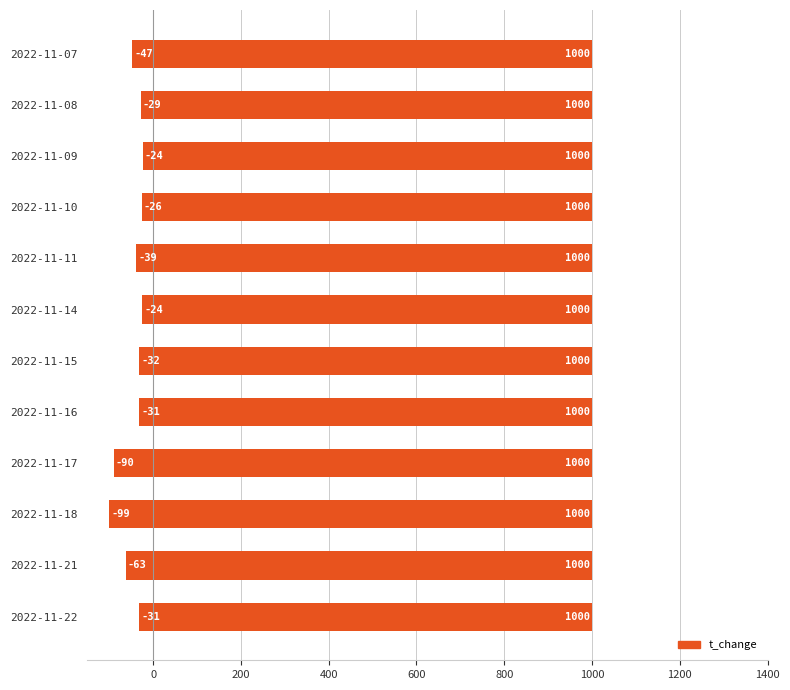

Are the bars grouped side by side (vs. stacked)?

No